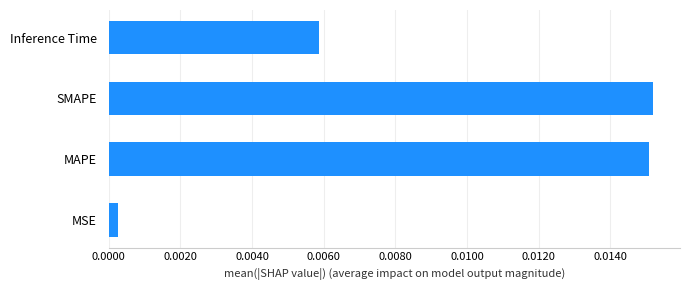

Are the bars horizontal?

Yes